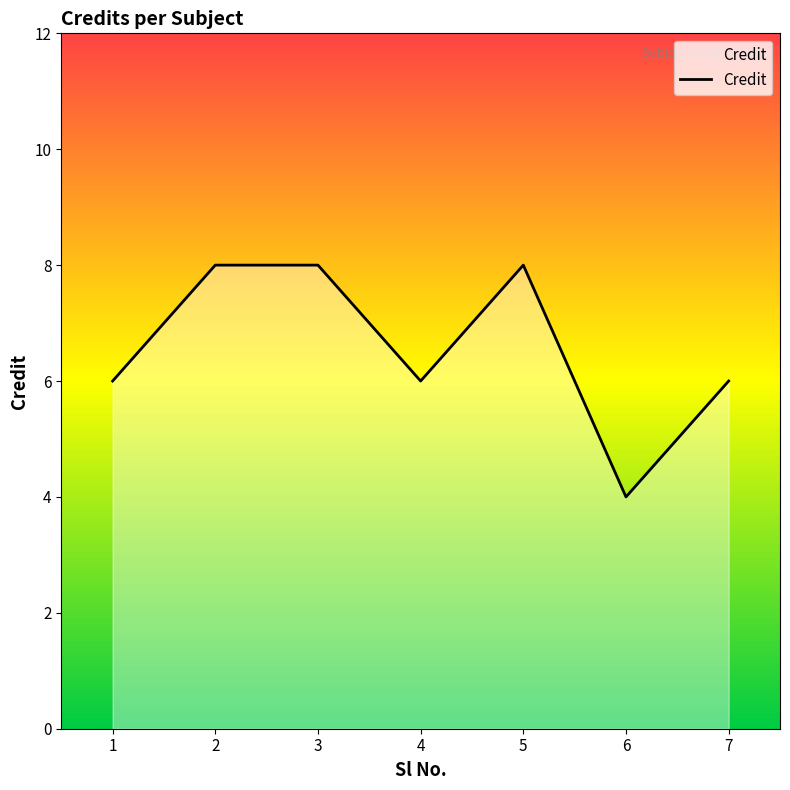

True or false: the data shows 3 at 7.

False